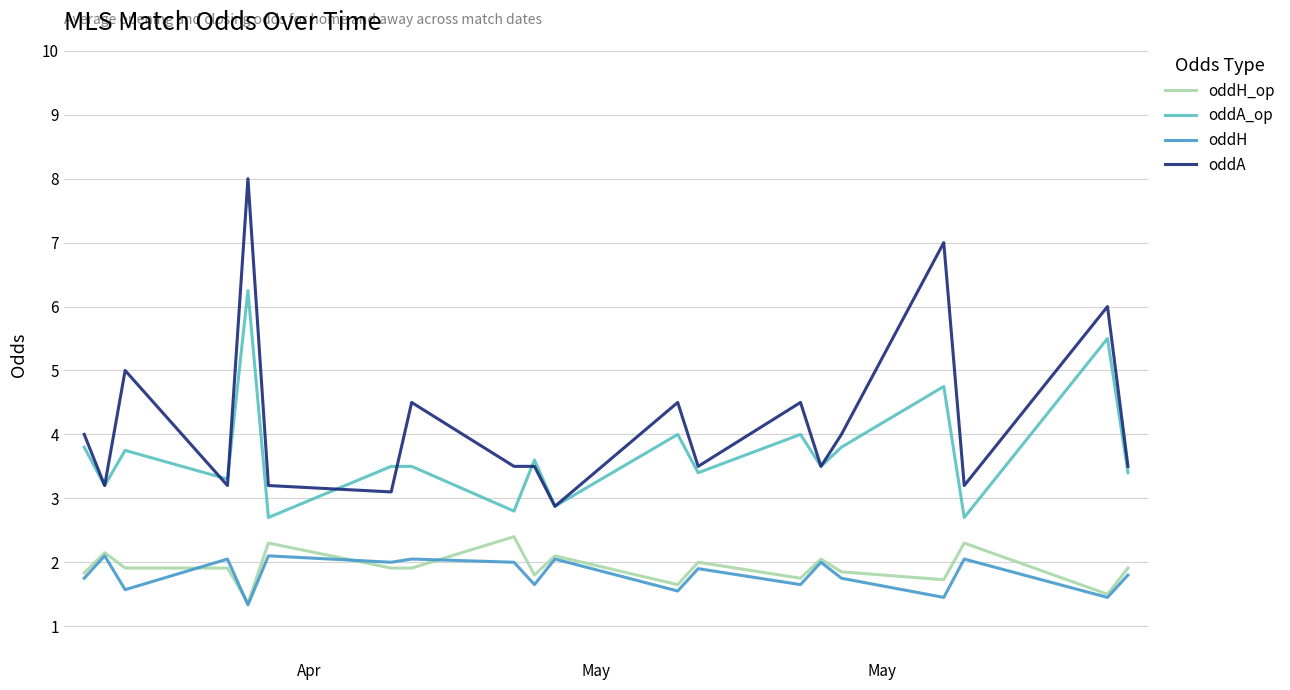

What are all the series names shown in the legend?

oddH_op, oddA_op, oddH, oddA